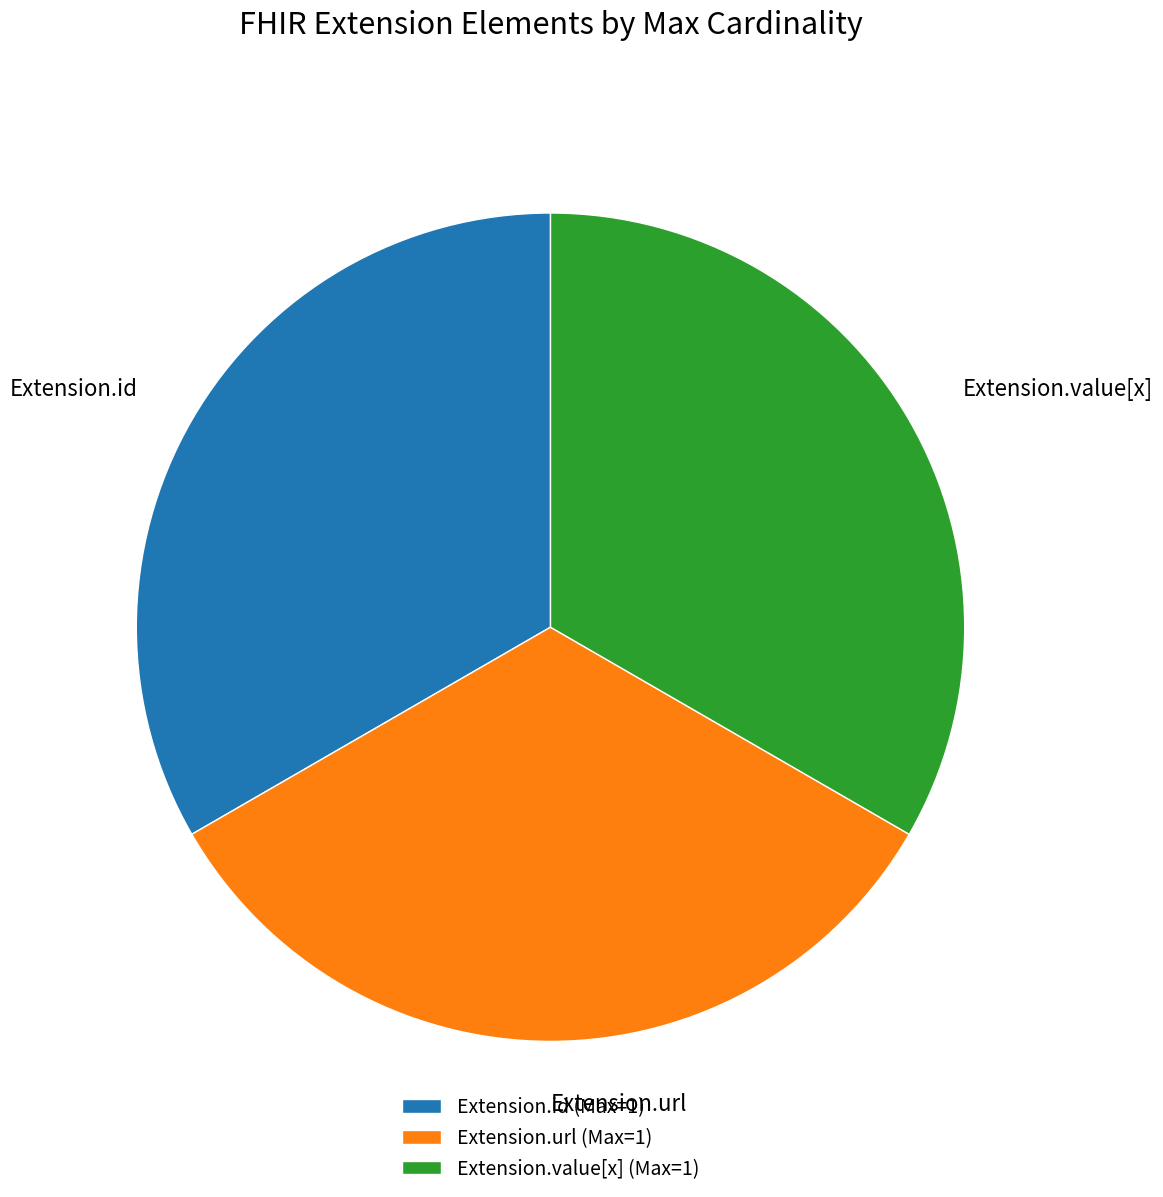

Do Extension.url and Extension.value[x] together represent more than half of the pie?

Yes